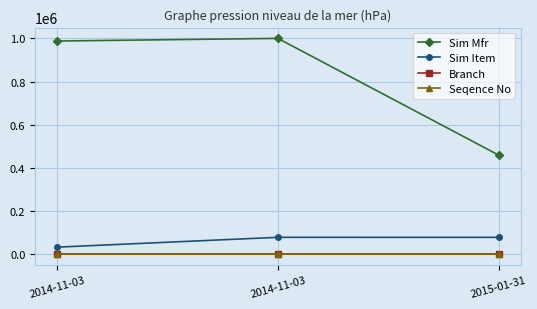

What are all the series names shown in the legend?

Sim Mfr, Sim Item, Branch, Seqence No